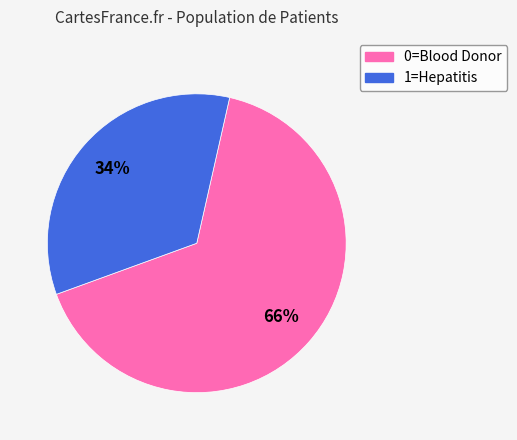

Count the number of slices in the pie.

2